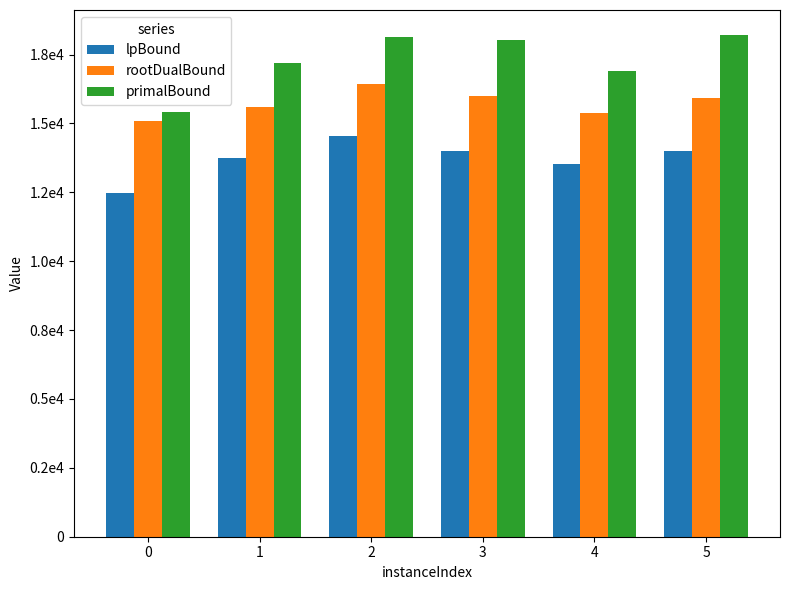

Rank the series by their average value, from highest to lowest.

primalBound, rootDualBound, lpBound